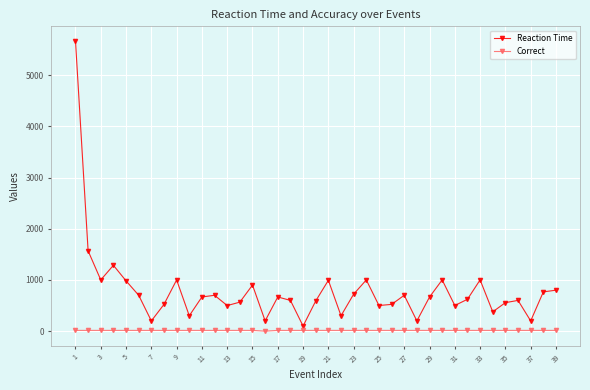

Rank the series by their maximum value, from lowest to highest.

Correct, Reaction Time